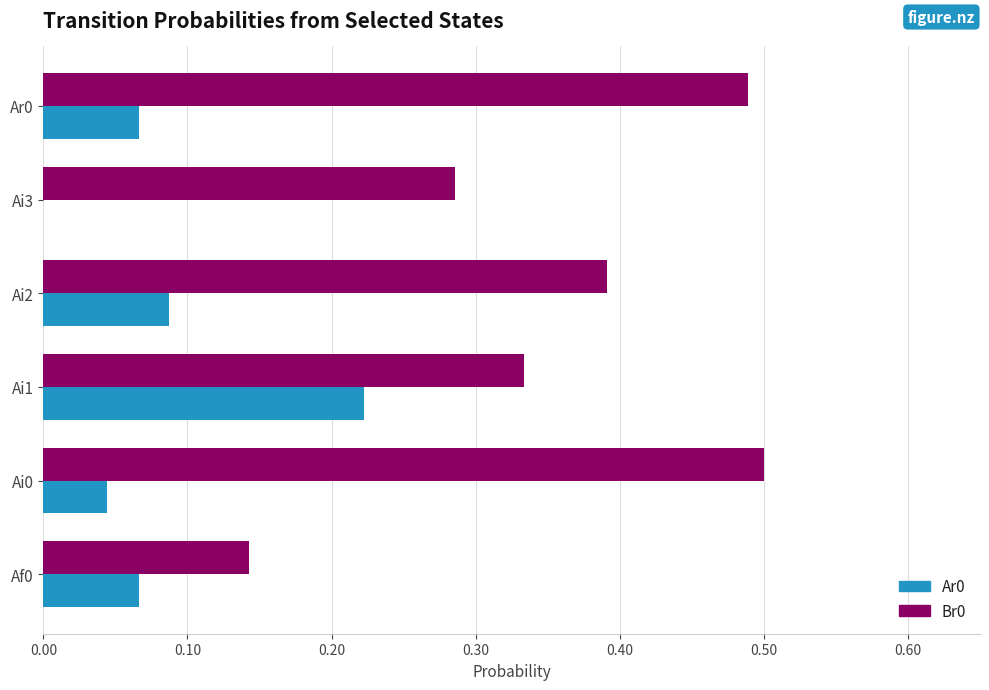

Is the value of Br0 at Ai0 greater than the value of Ar0 at Ai0?

Yes